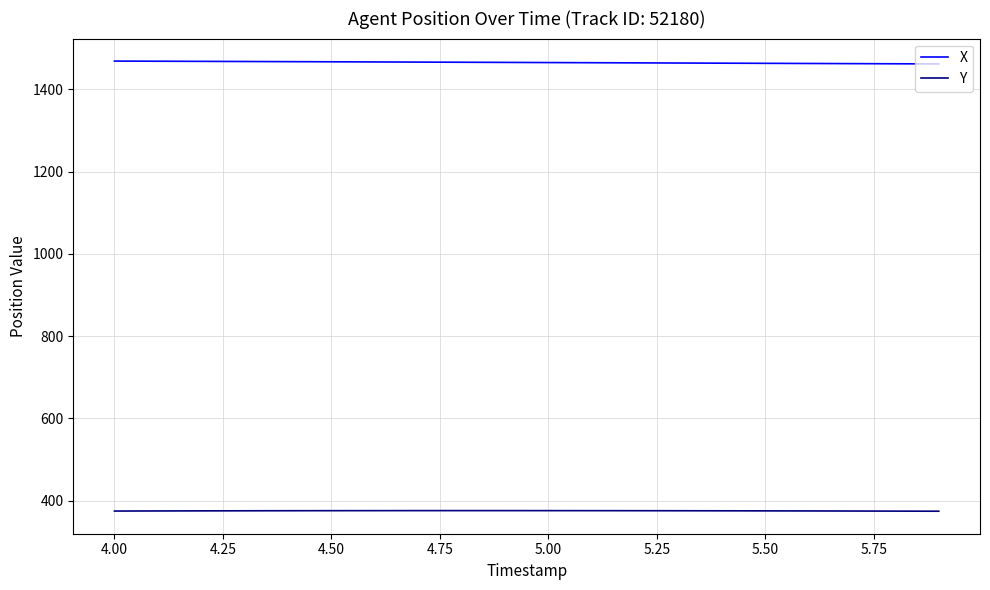

What is the maximum value for X?

1469.0